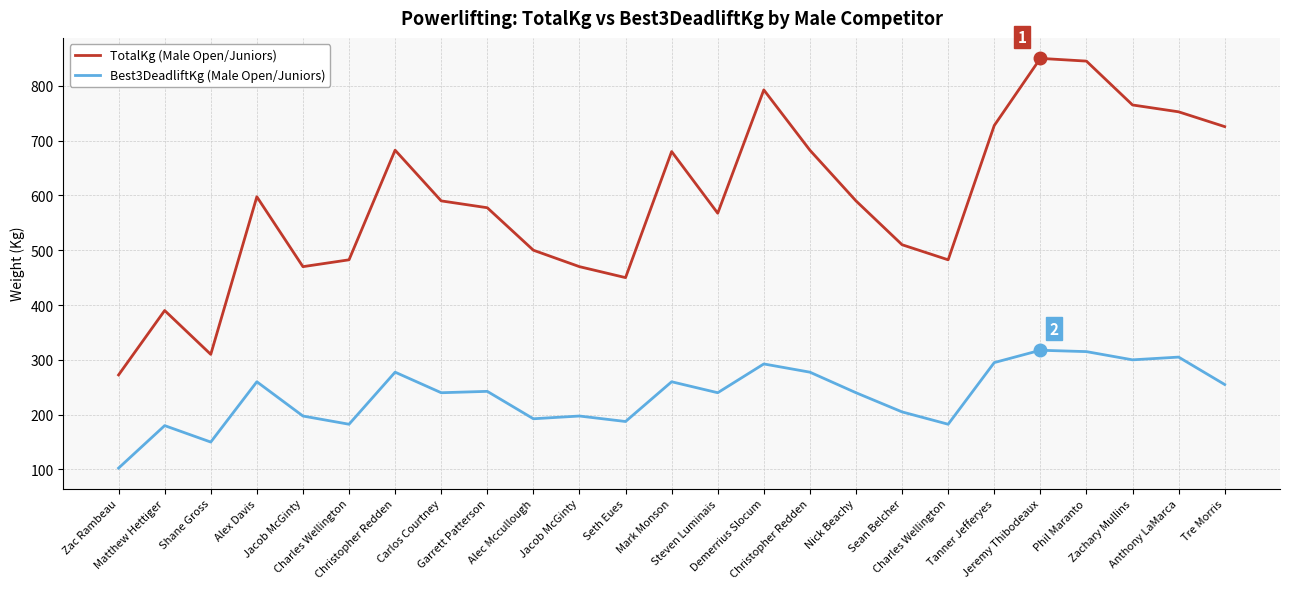

What is the average value of the Best3DeadliftKg (Male Open/Juniors) series?

235.8